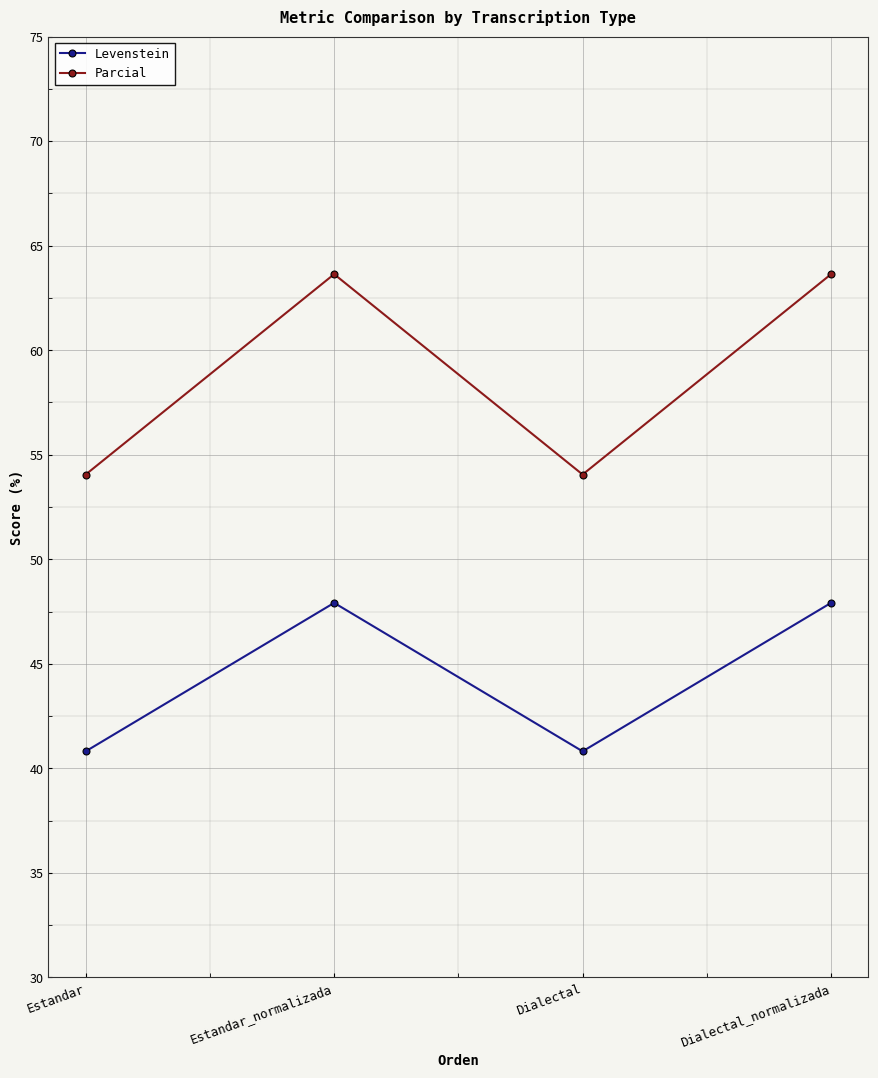

How many interior local peaks does the Parcial series have?

1